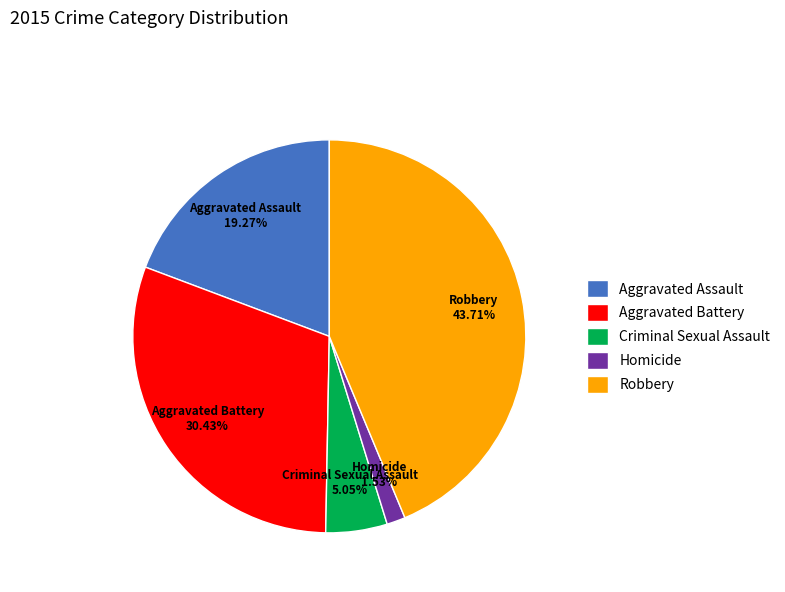

Which has a higher value, Criminal Sexual Assault or Aggravated Battery?

Aggravated Battery